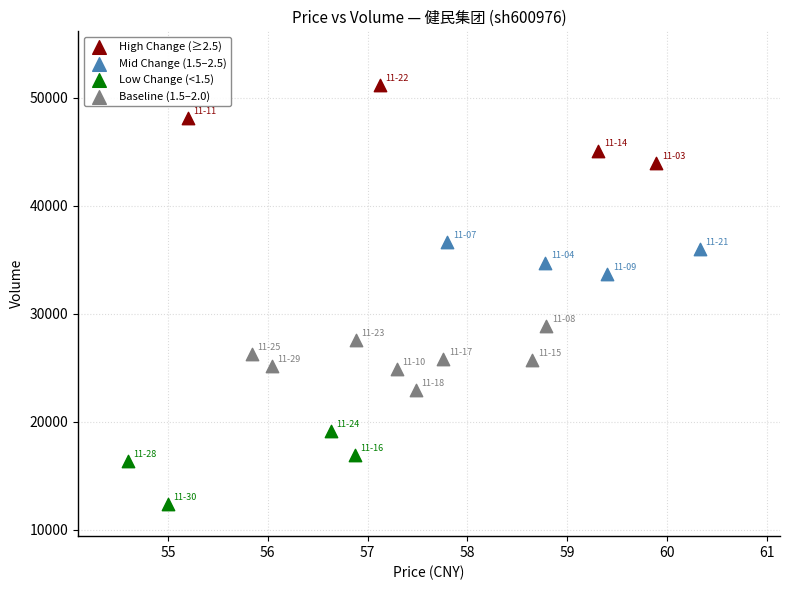

Which series reaches the minimum Y coordinate?

Low Change (<1.5)